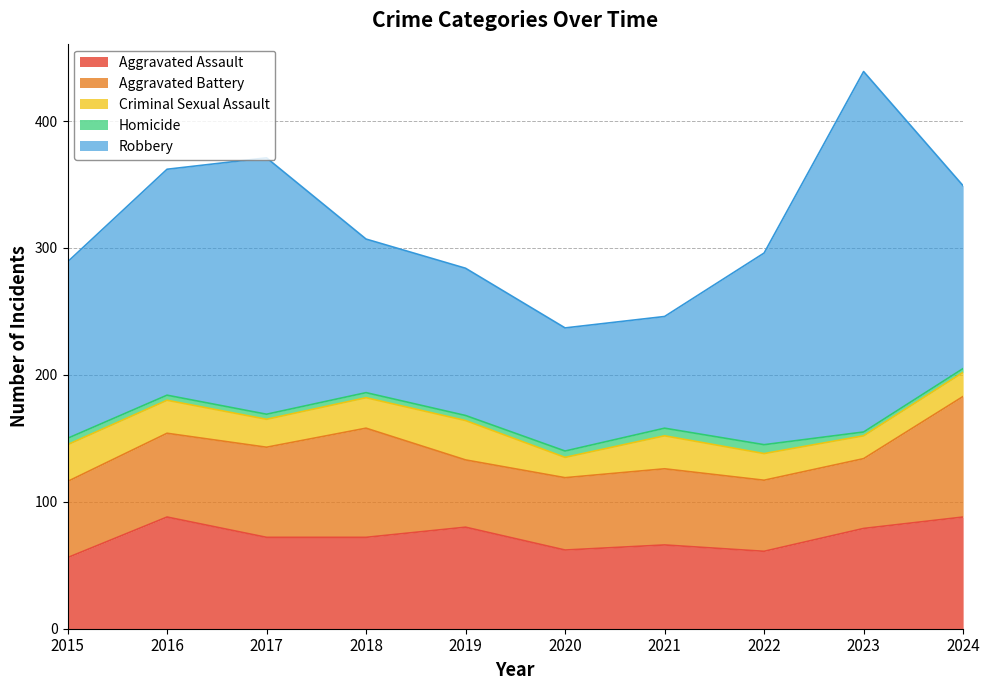

True or false: Aggravated Assault and Homicide intersect in this chart.

False